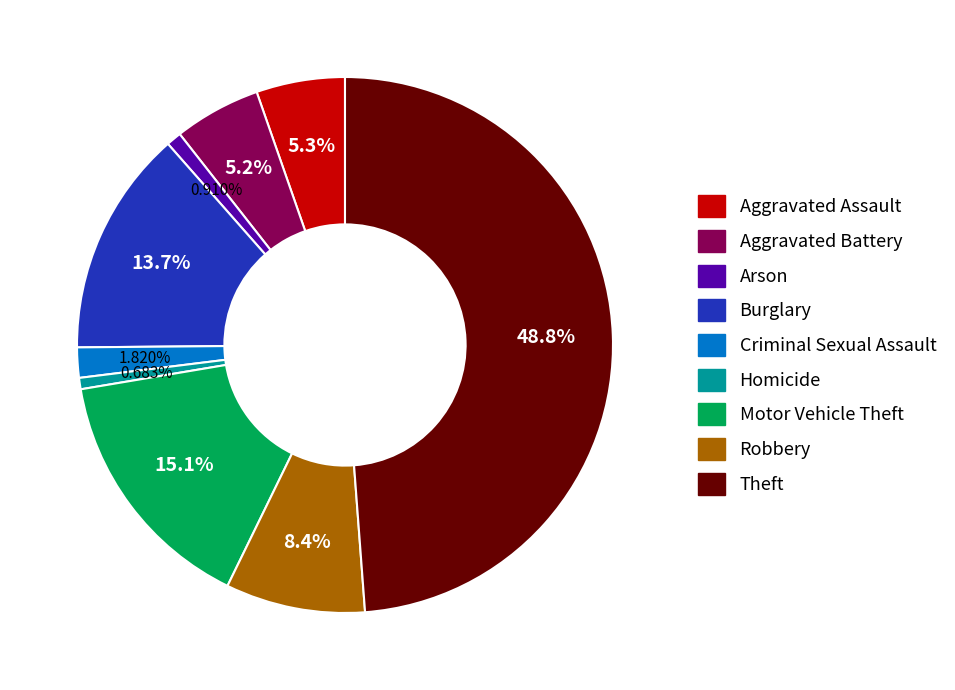

To the nearest percent, what portion does Robbery represent?

8%